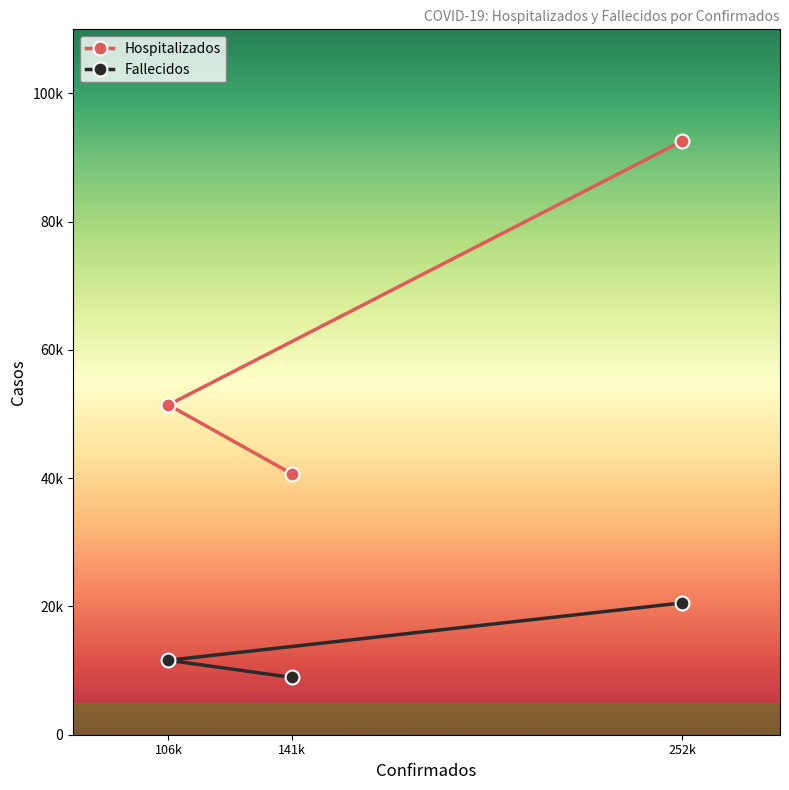

What are all the series names shown in the legend?

Hospitalizados, Fallecidos